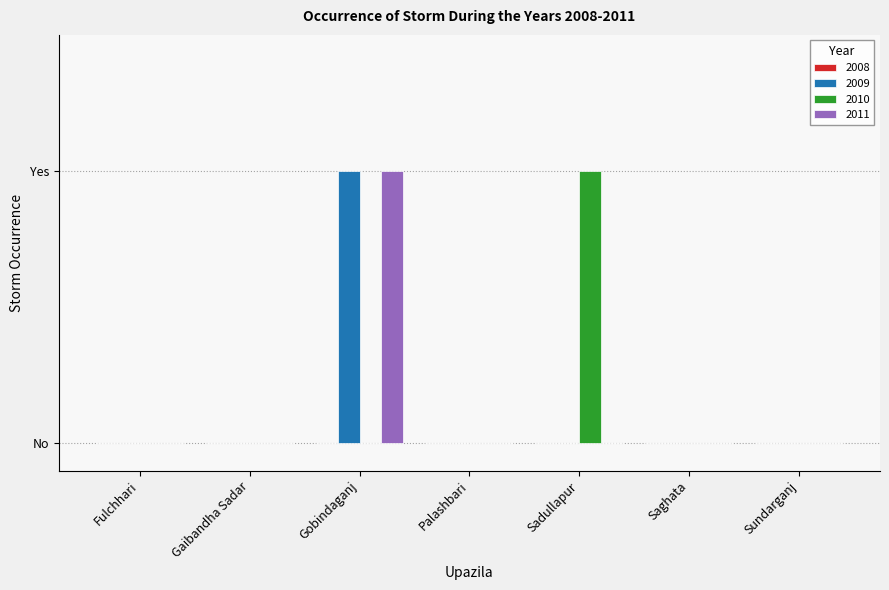

What is the label of the 1st bar from the right?

Sundarganj